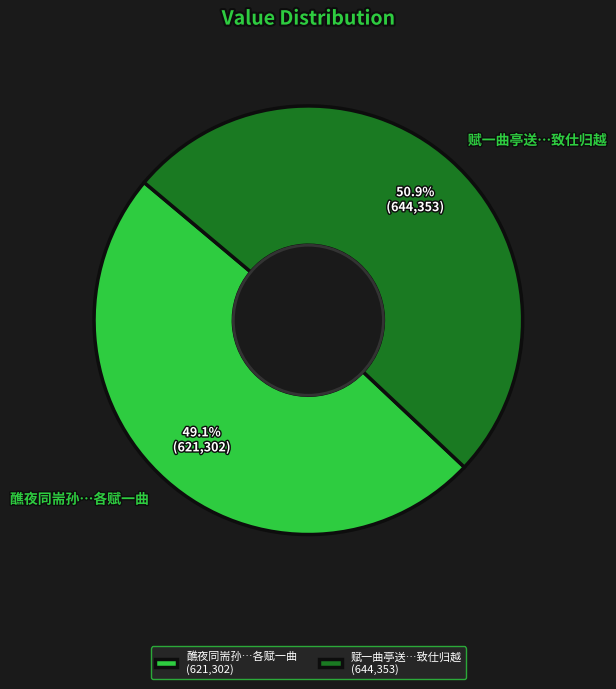

Does 醮夜同耑孙…各赋一曲 represent more than half of the total?

No